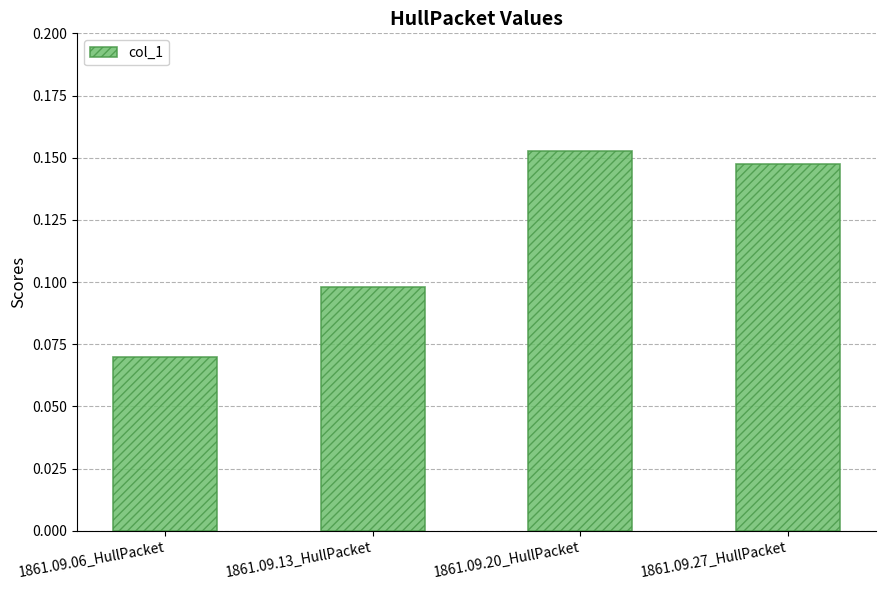

List the labels in order of value, largest first.

1861.09.20_HullPacket, 1861.09.27_HullPacket, 1861.09.13_HullPacket, 1861.09.06_HullPacket